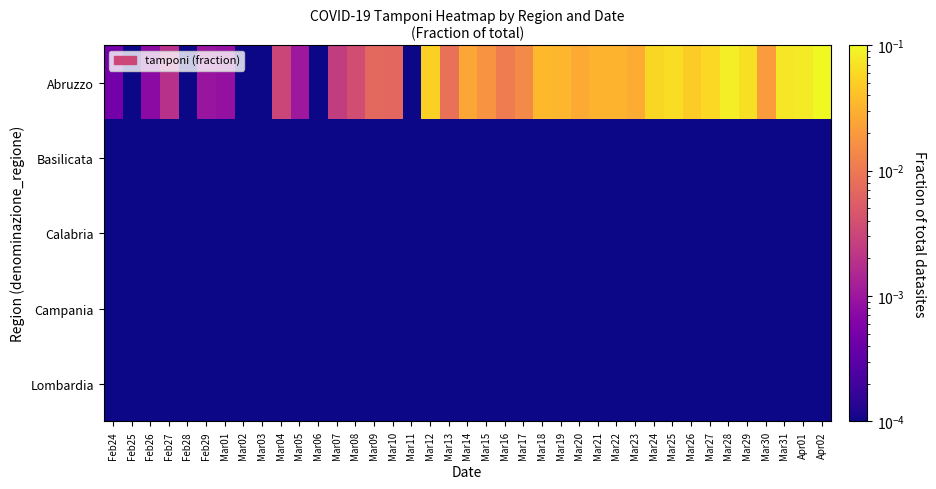

How many data points does each series have?

39